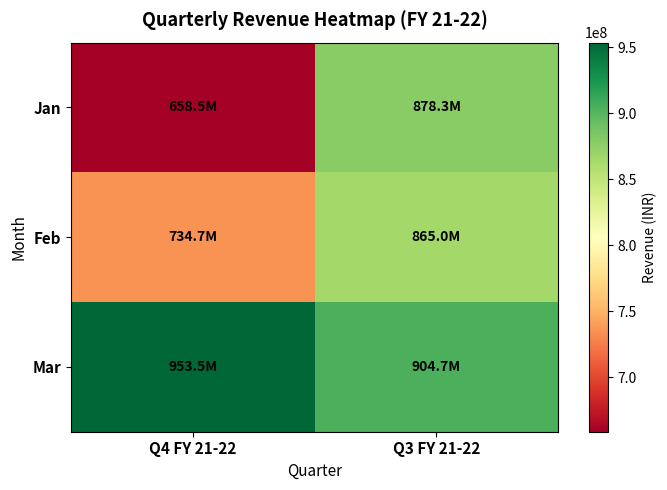

At how many categories does at least one series exceed 945276507?

1